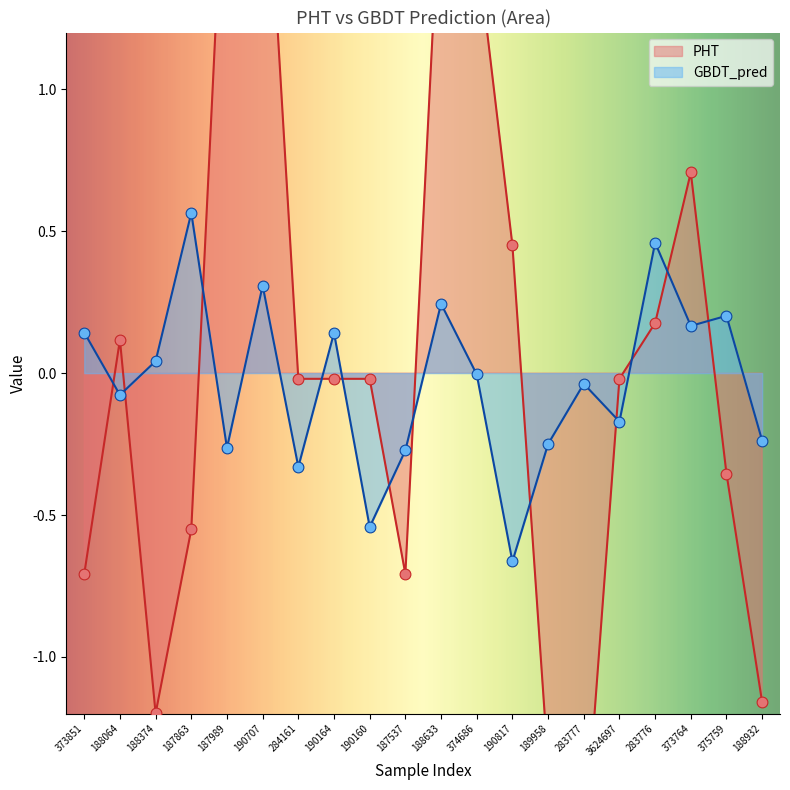

Is the value of PHT at 374686 greater than the value of GBDT_pred at 190817?

Yes